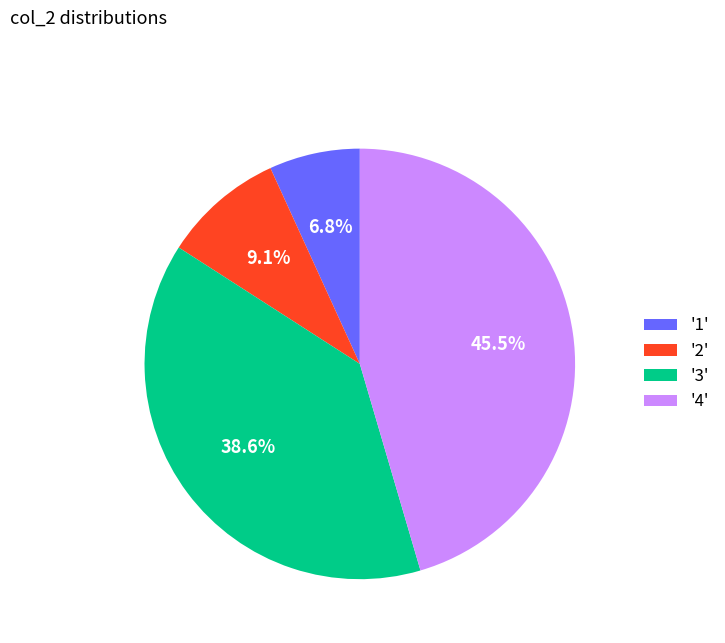

How many segments does this pie chart have?

4